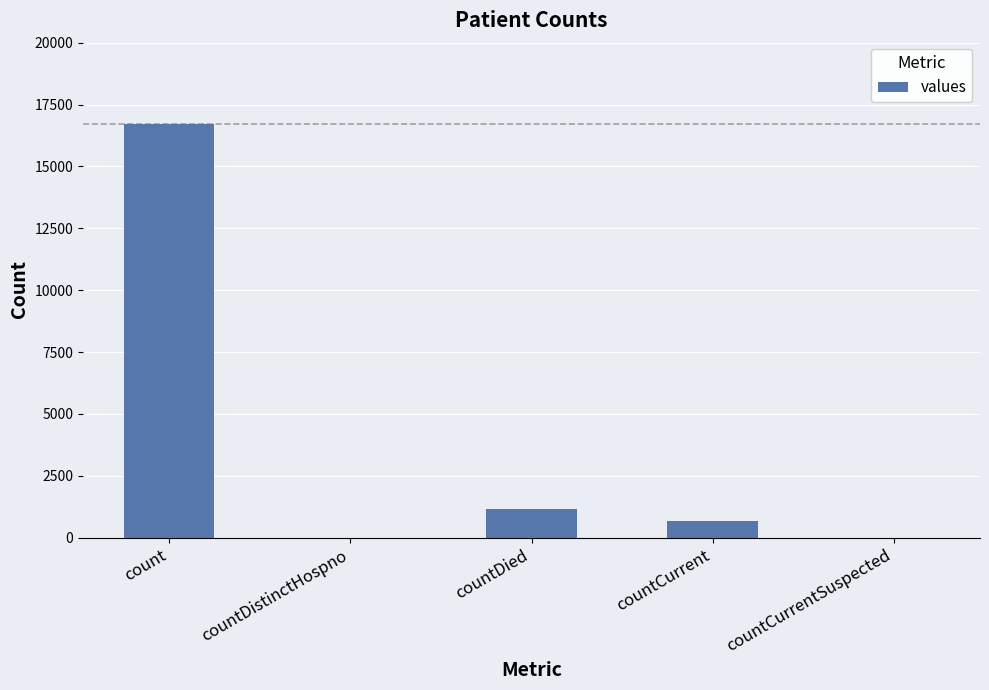

Which label corresponds to the largest value in the chart?

count